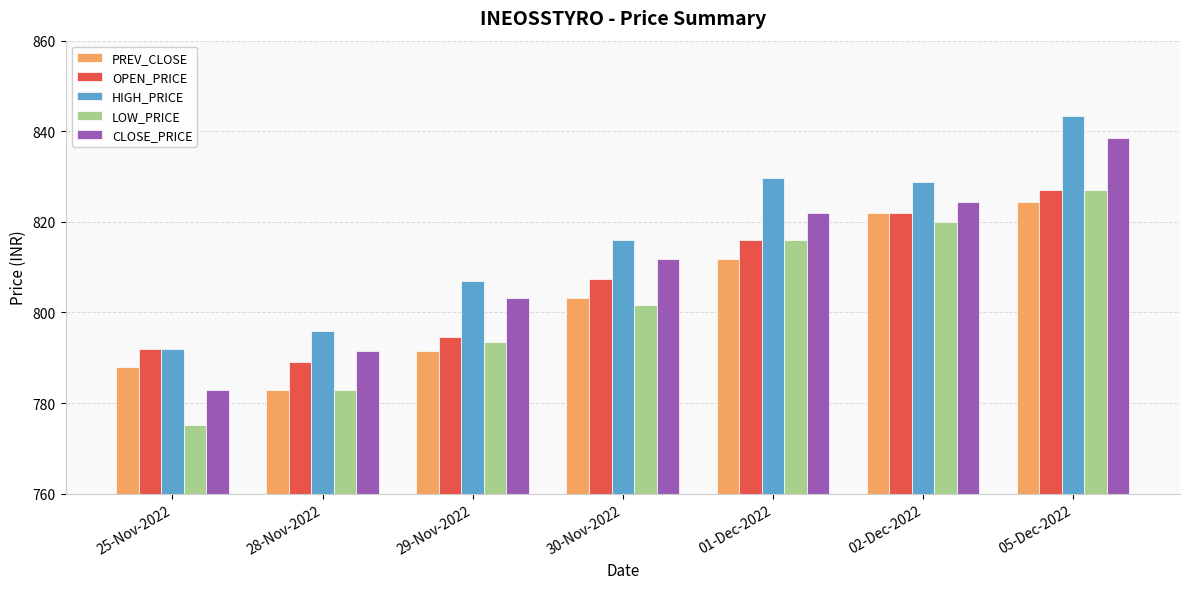

Which series has the largest total across all categories?

HIGH_PRICE